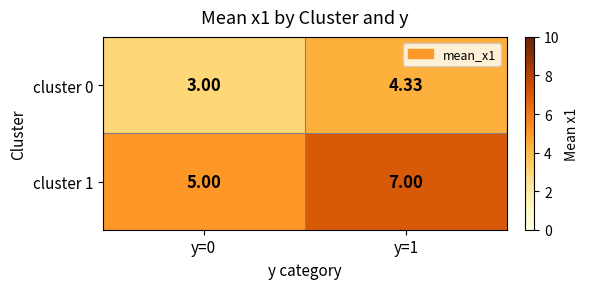

Is the value of cluster 1 at y=0 greater than the value of cluster 0 at y=1?

Yes